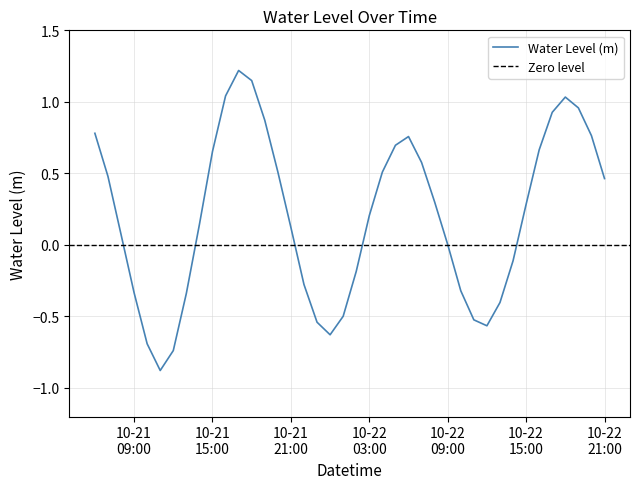

True or false: the data shows 0.7 at 2024-10-22 16:00:00.

True